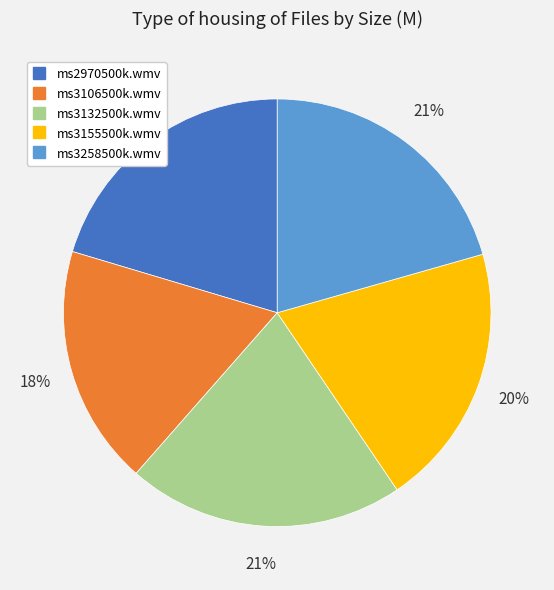

To the nearest percent, what is the combined percentage of ms3258500k.wmv and ms3132500k.wmv?

42%